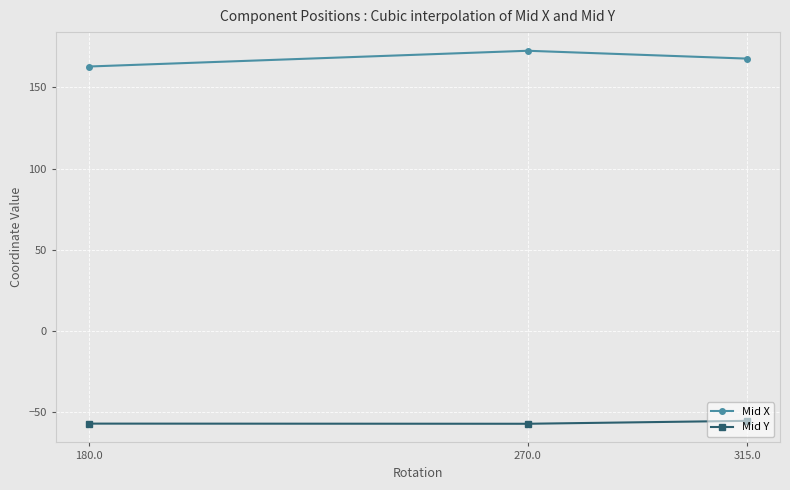

What is the greatest value displayed?

172.6